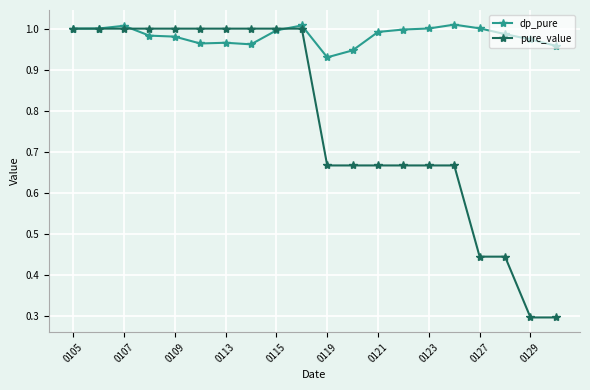

Which series has the largest total across all categories?

dp_pure